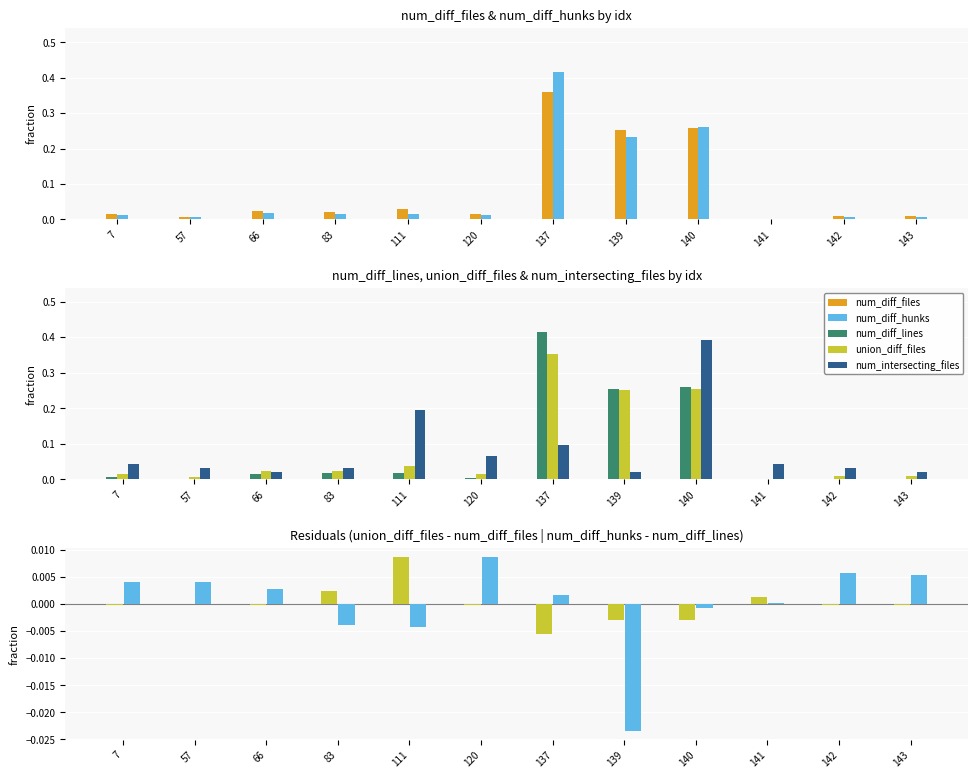

What are all the series names shown in the legend?

num_diff_files, num_diff_hunks, num_diff_lines, union_diff_files, num_intersecting_files